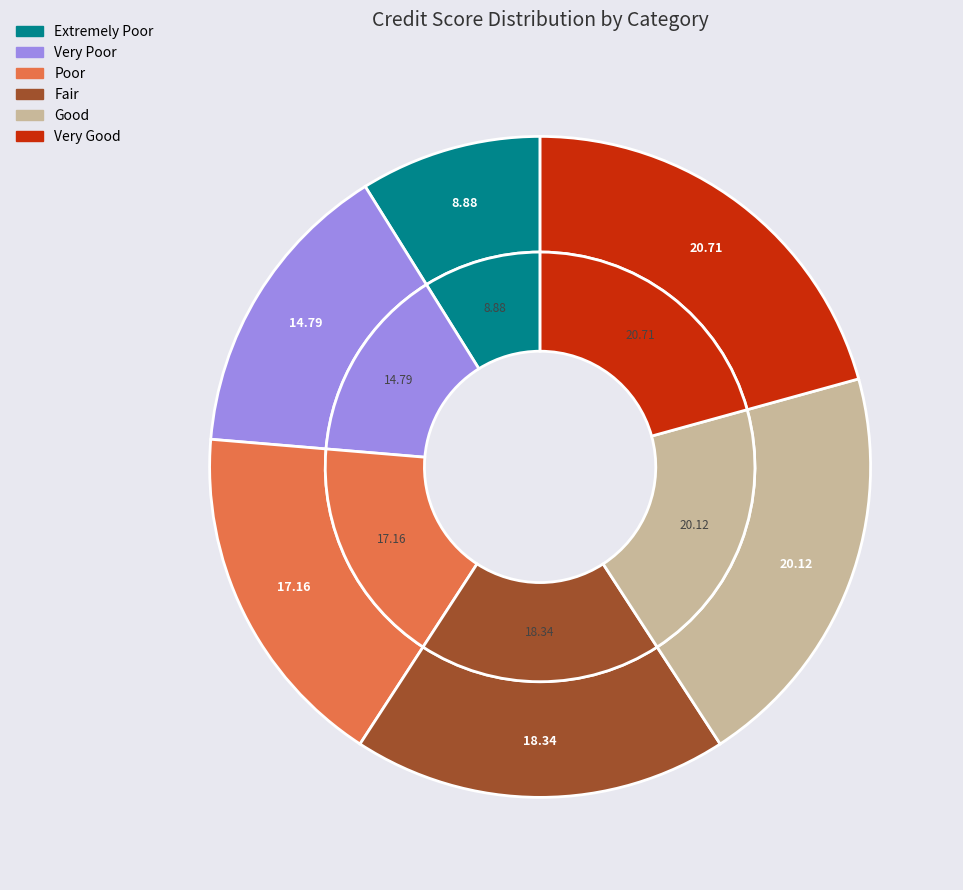

How many segments does this pie chart have?

6